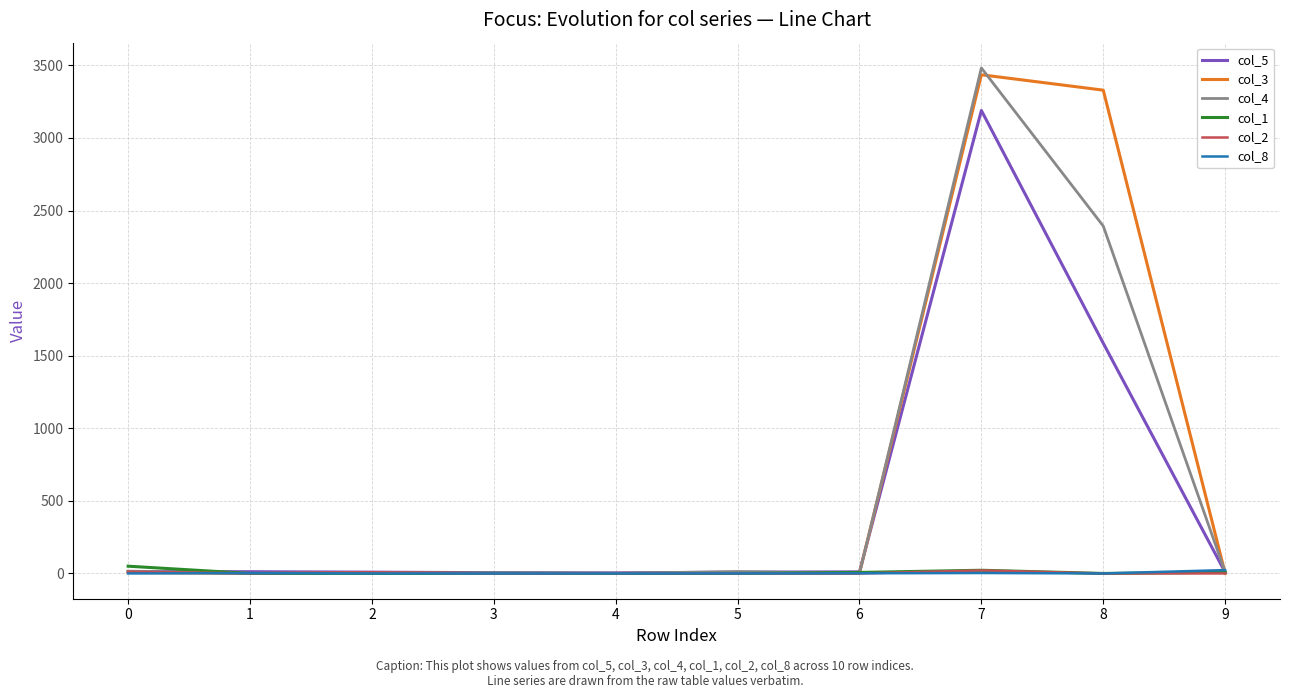

What are all the series names shown in the legend?

col_5, col_3, col_4, col_1, col_2, col_8